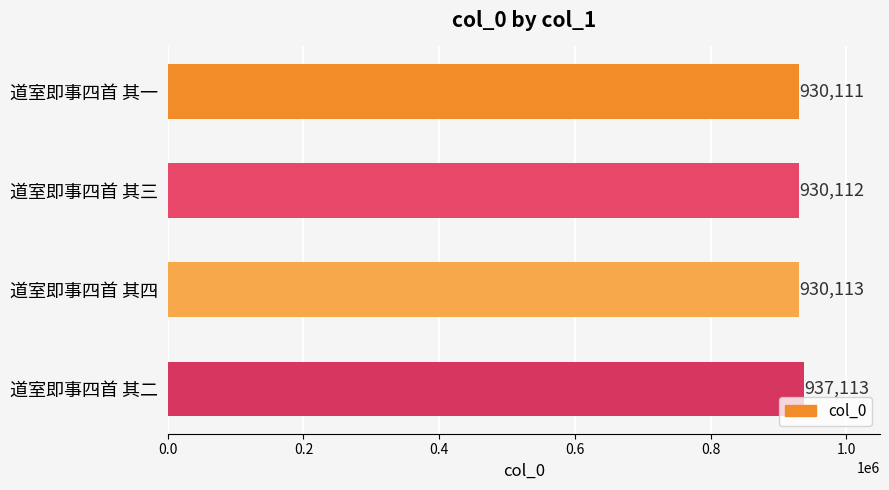

How many series are shown in this chart?

1